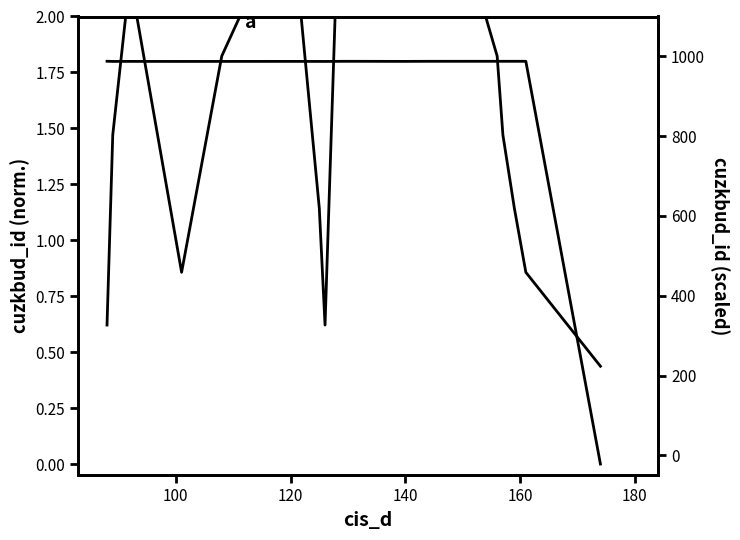

The value of cuzkbud_id (envelope) at 19 is 145.9. True or false?

False